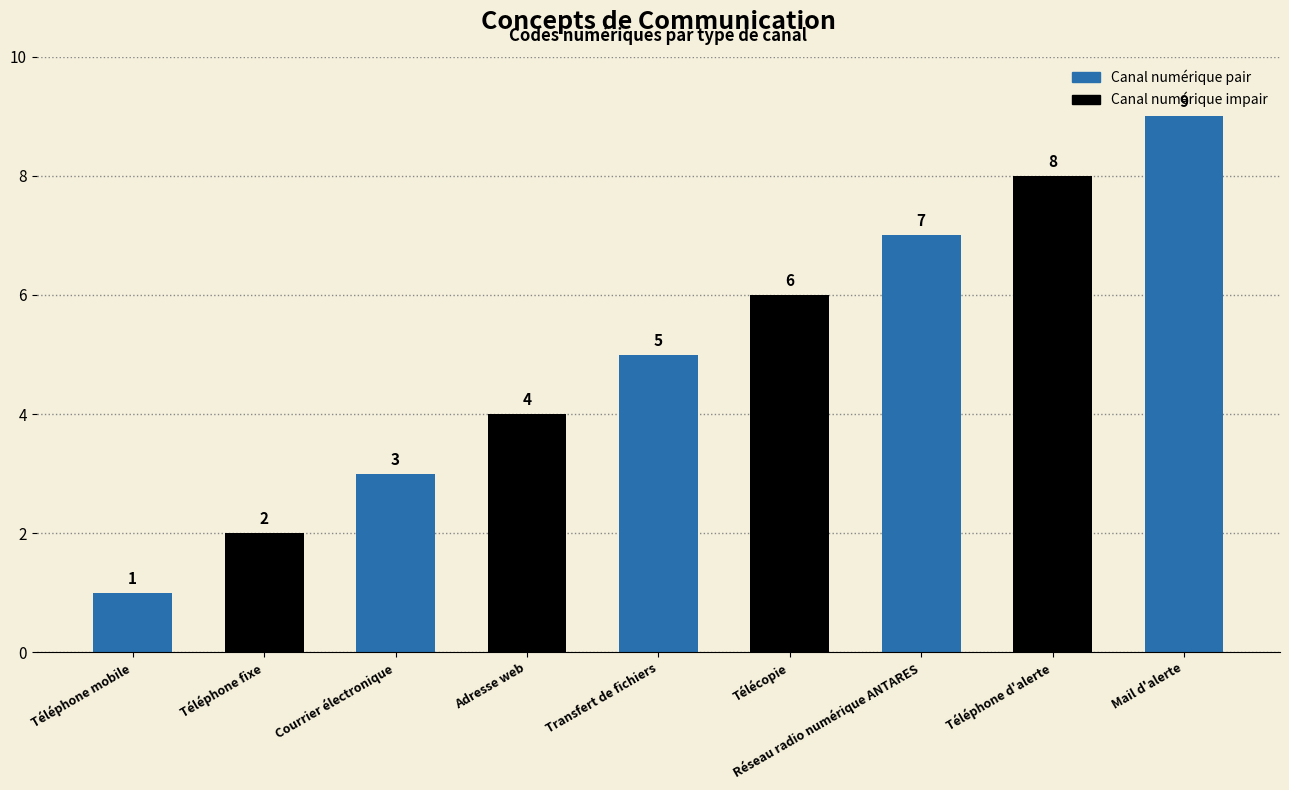

How many series are shown in this chart?

1